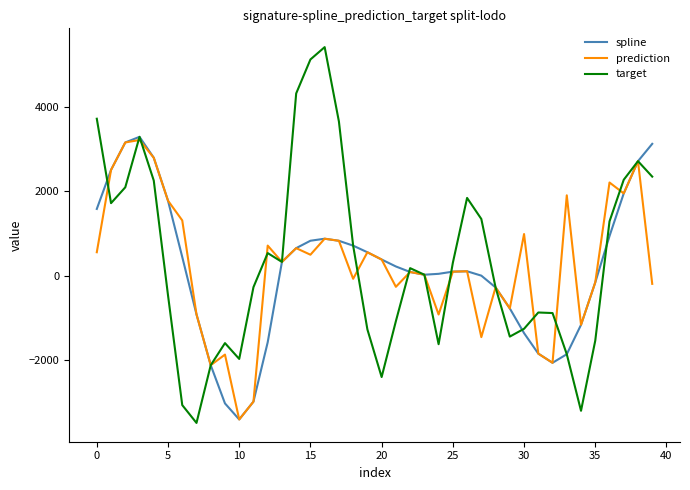

What is the average value of the spline series?

158.5